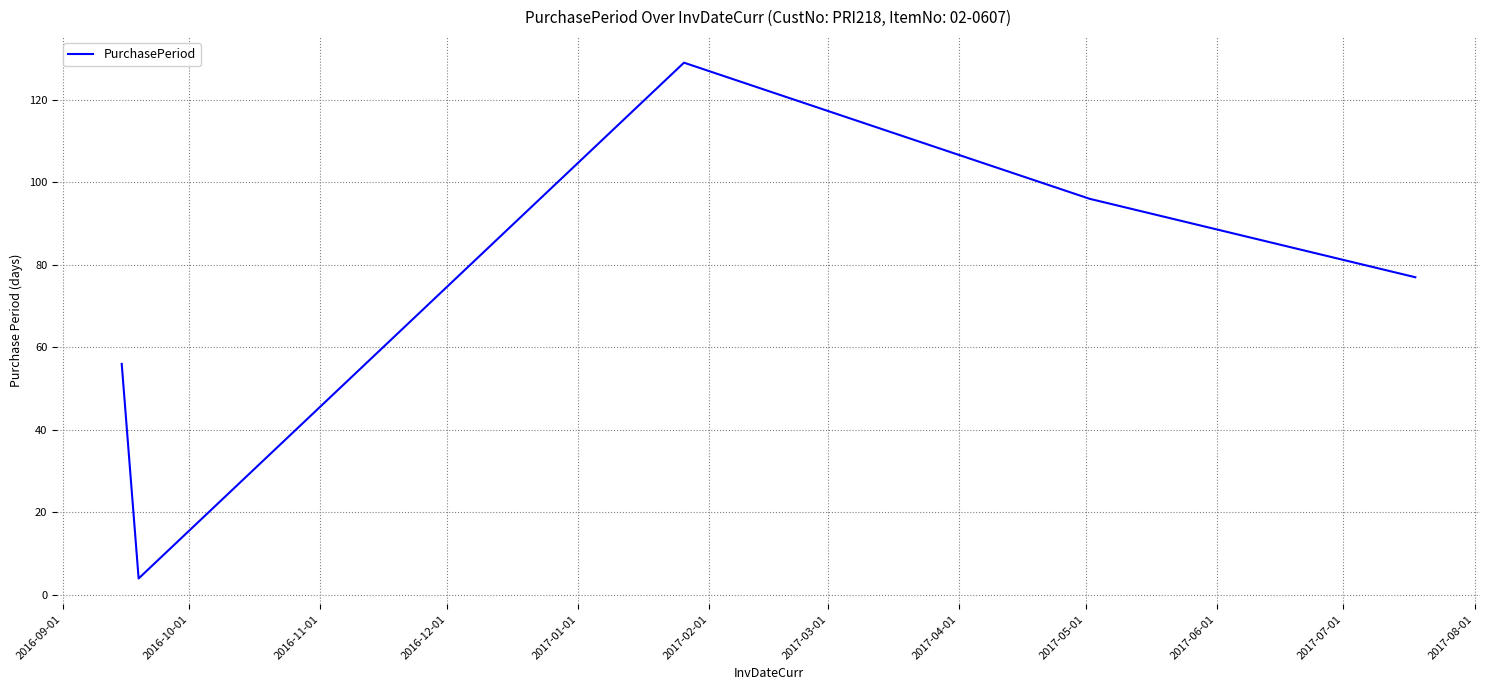

What is the maximum value shown in the chart?

129